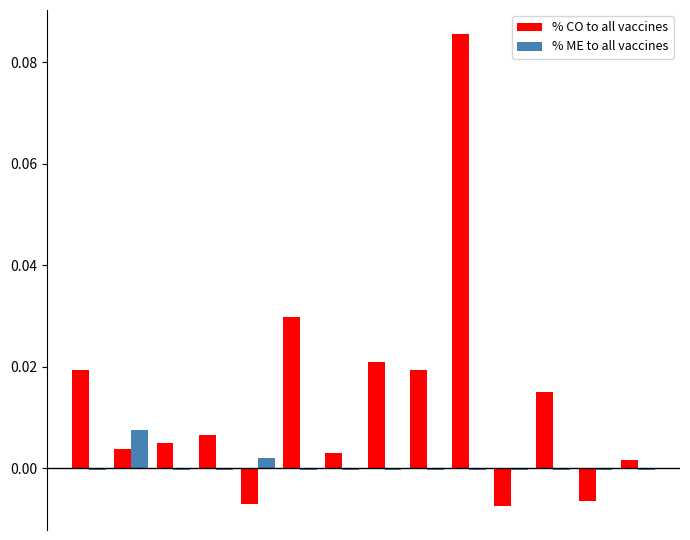

Does the chart contain any negative values?

Yes